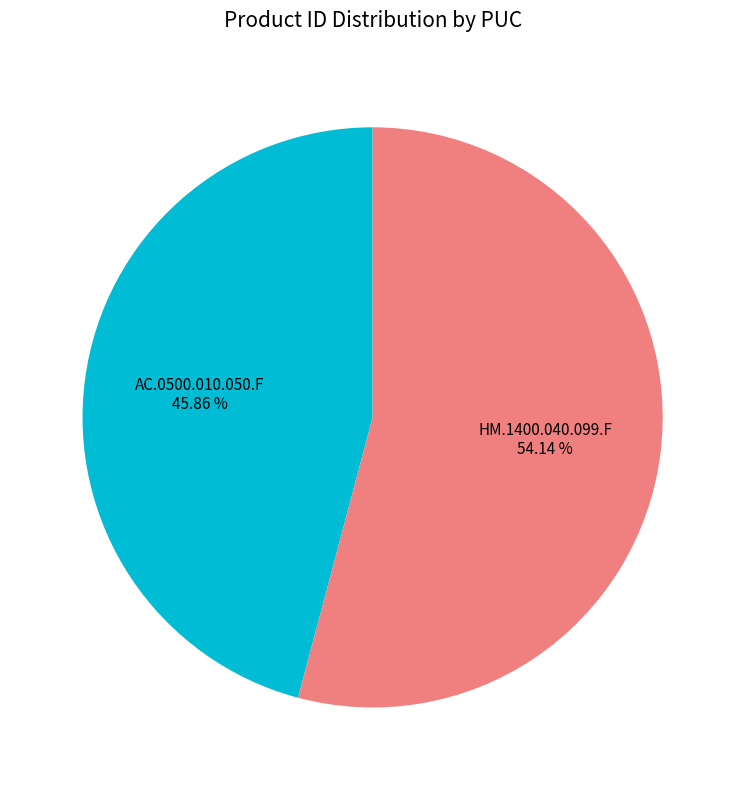

Between HM.1400.040.099.F and AC.0500.010.050.F, which is larger?

HM.1400.040.099.F